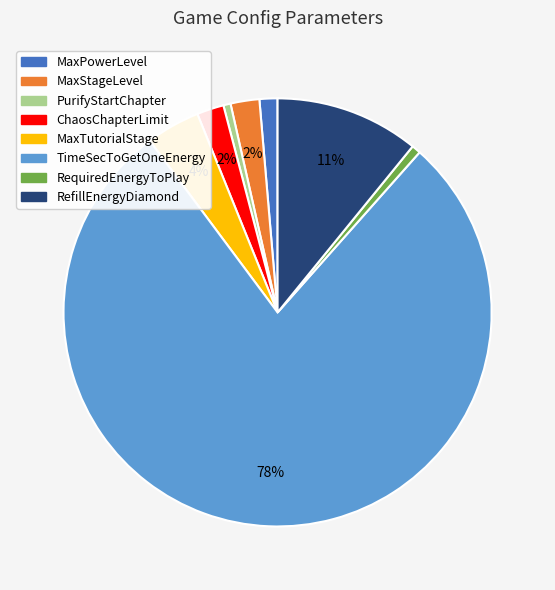

Between MaxPowerLevel and MaxStageLevel, which is larger?

MaxStageLevel